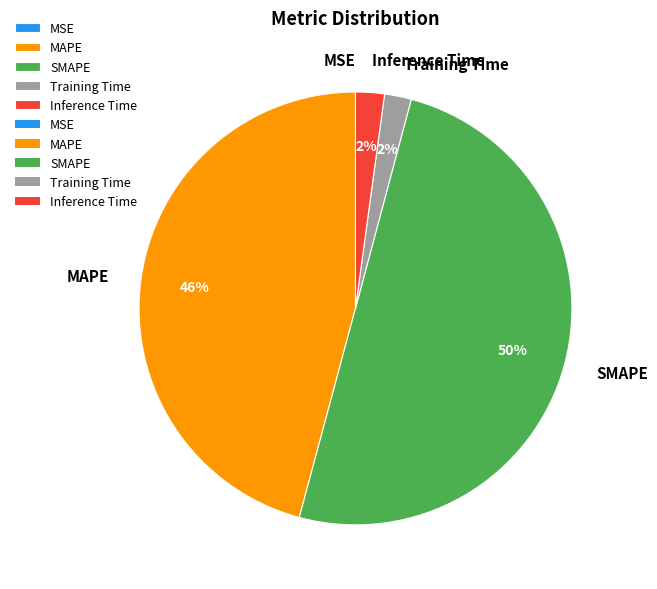

What is the largest slice in the pie chart?

SMAPE